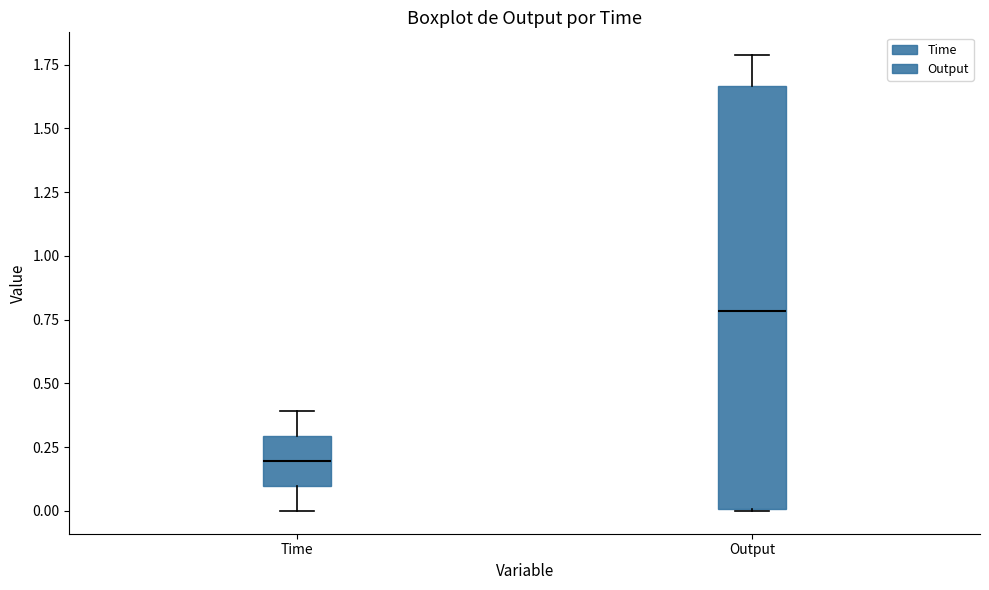

Comparing the boxes themselves (not the whiskers), which one is the tallest?

Output